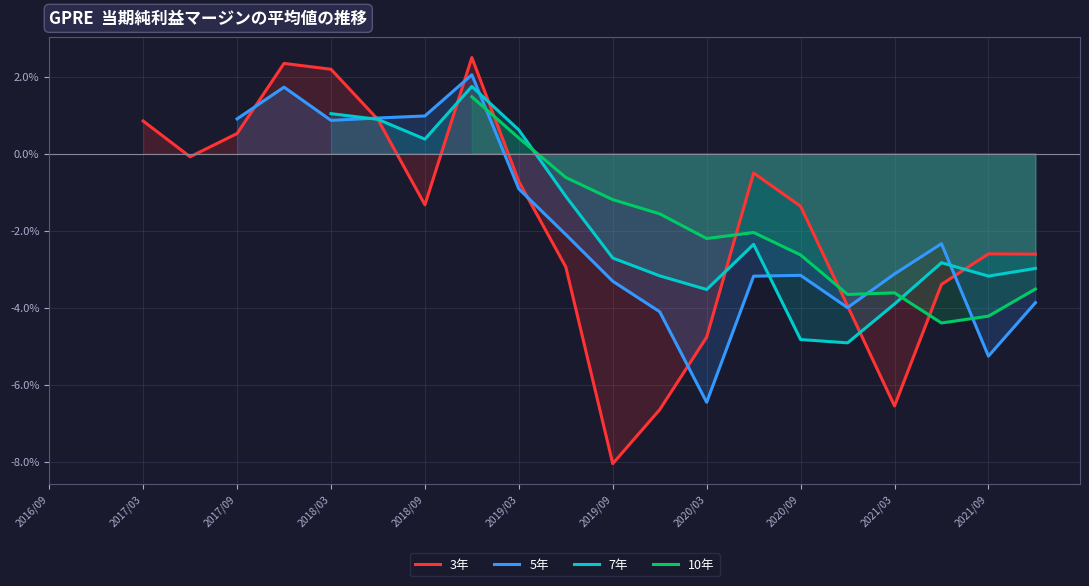

How many intersections are there between 10年 and 3年?

4